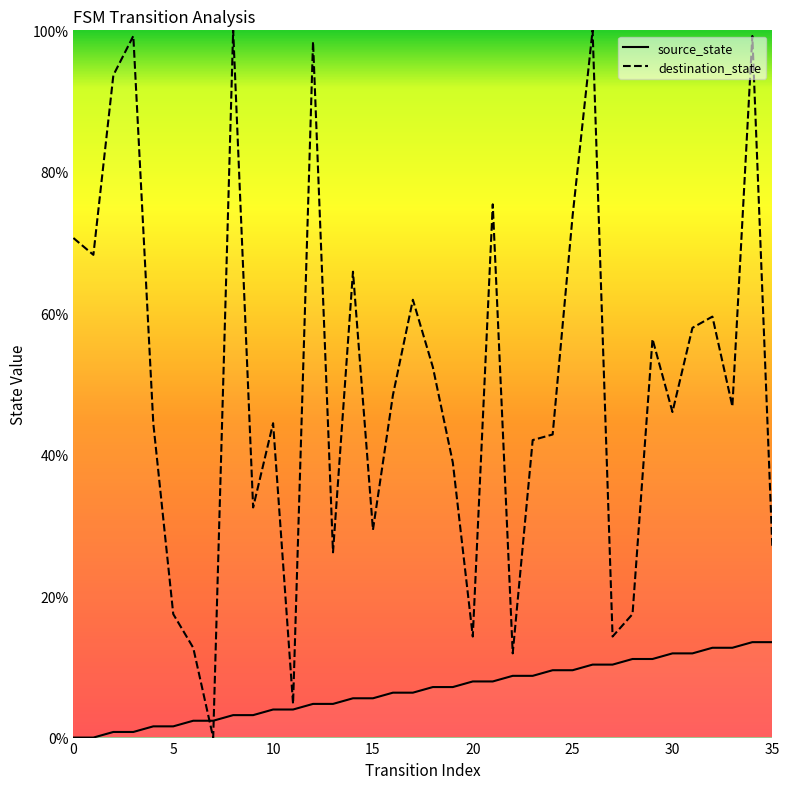

True or false: destination_state has more than 2 points higher than both neighbors.

True